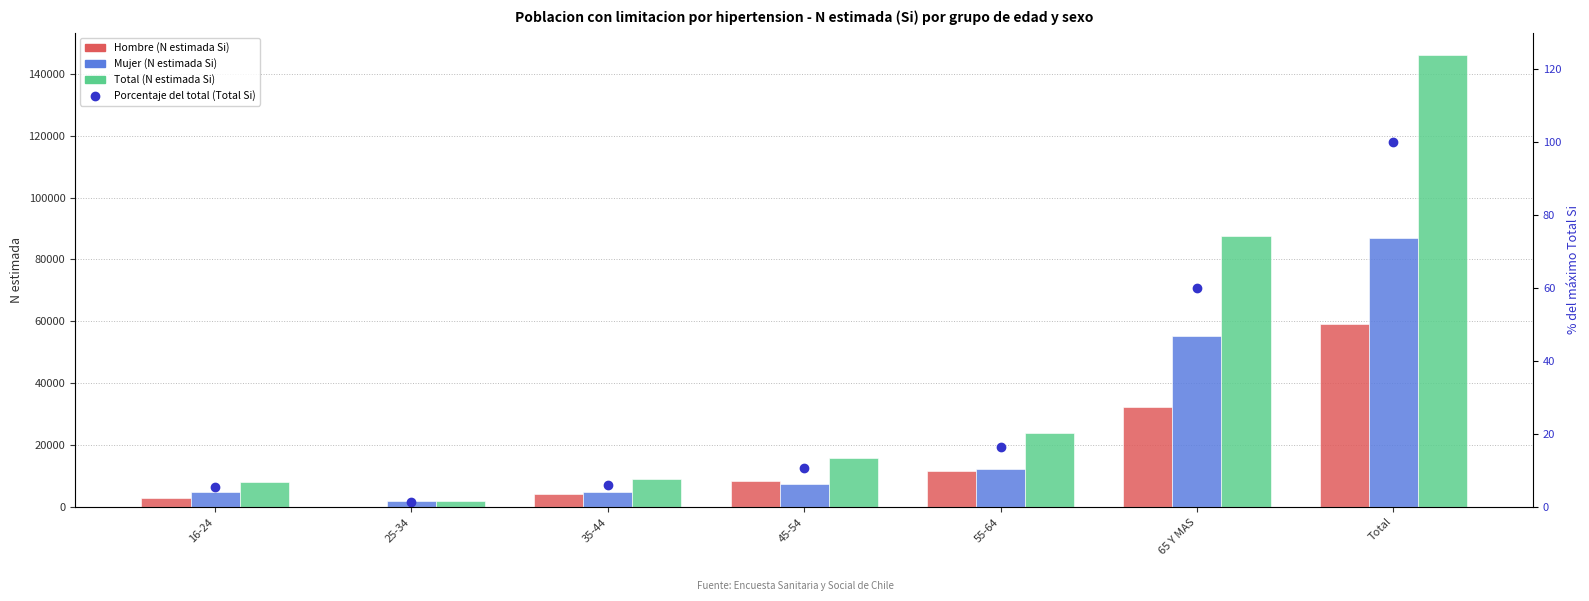

What is the greatest value displayed?

145975.0